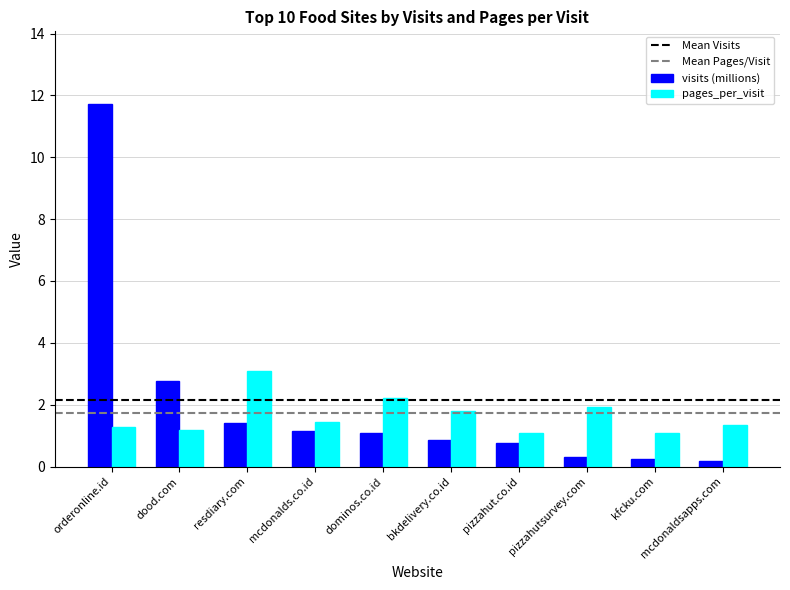

What is the difference between the highest and lowest values at pizzahutsurvey.com?

1.6